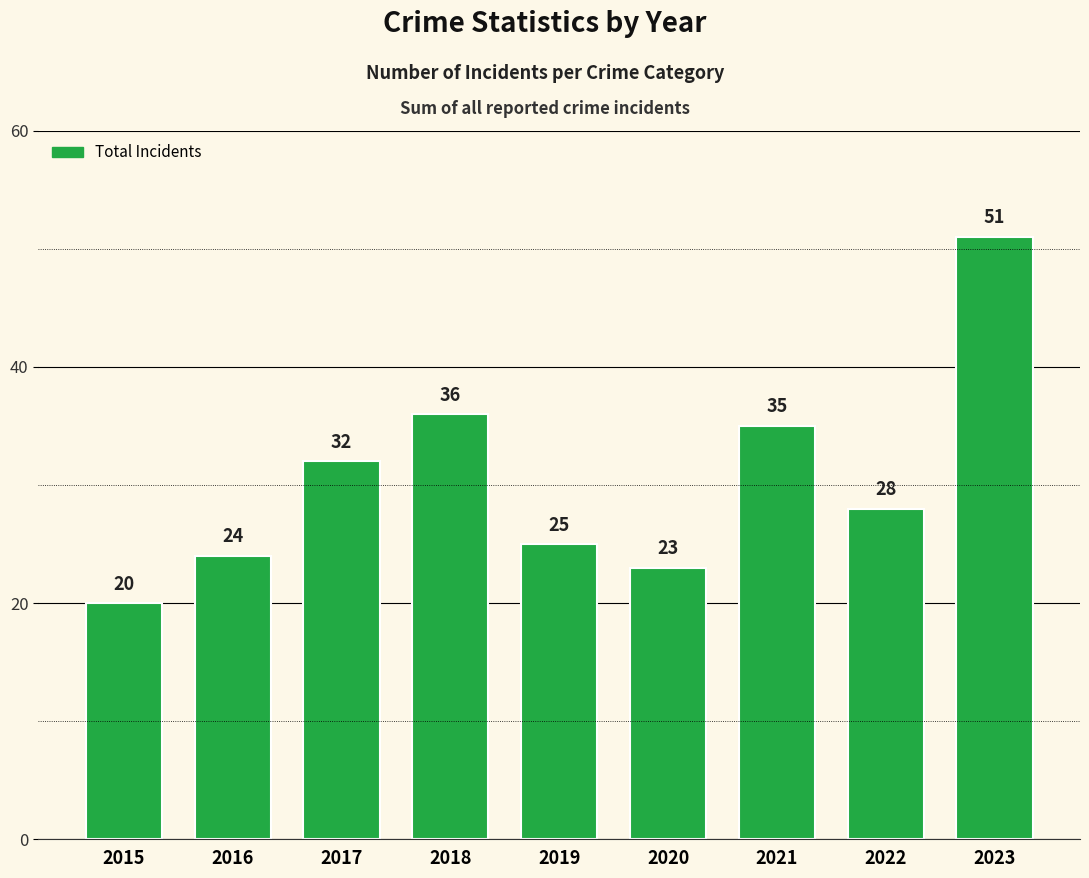

Approximately how many times larger is the value at 2016 compared to 2018?

0.7